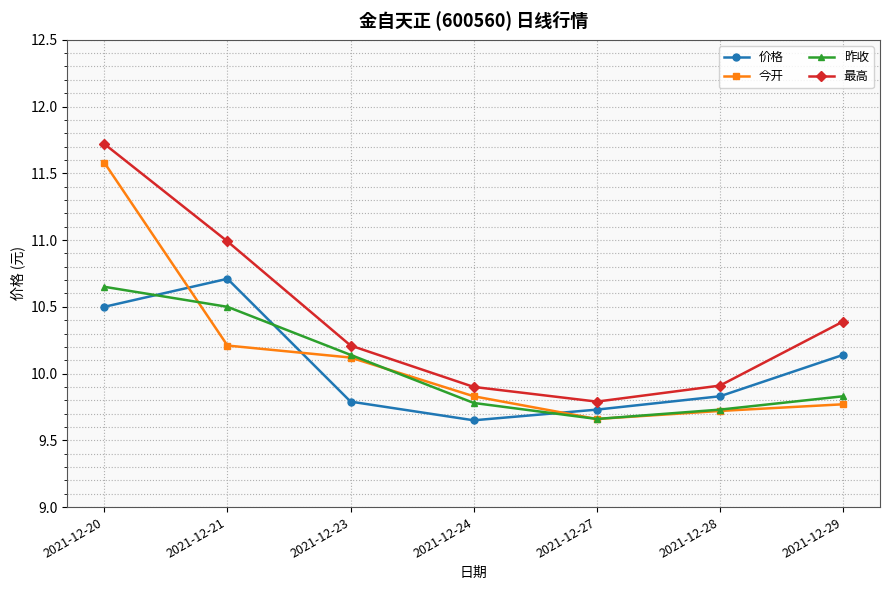

True or false: 最高 and 价格 intersect in this chart.

False